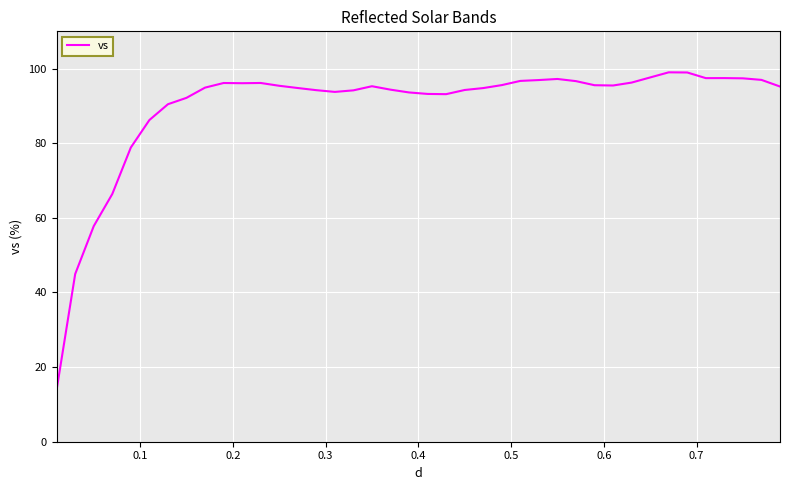

What is the difference between the maximum and minimum values?

85.1